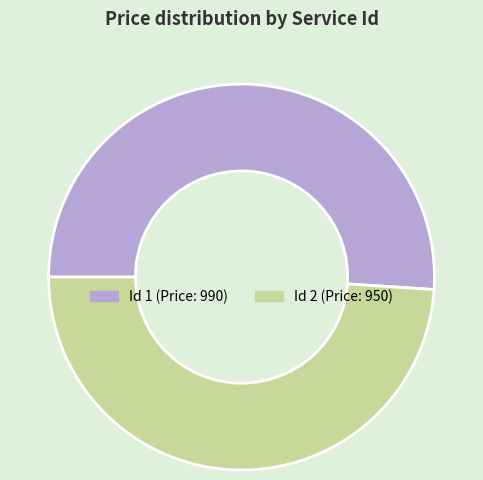

Combined, do Id 1 (Price: 990) and Id 2 (Price: 950) account for over 50%?

Yes